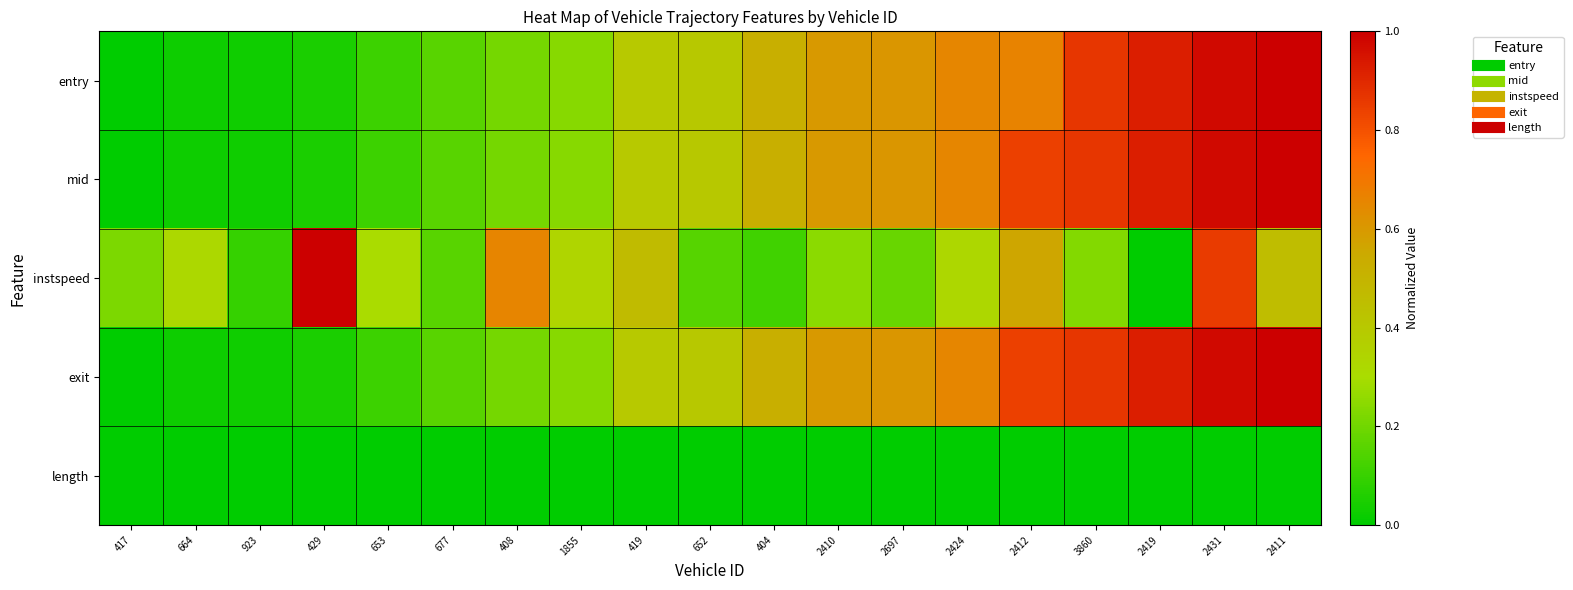

At how many categories does at least one series exceed 0?

19